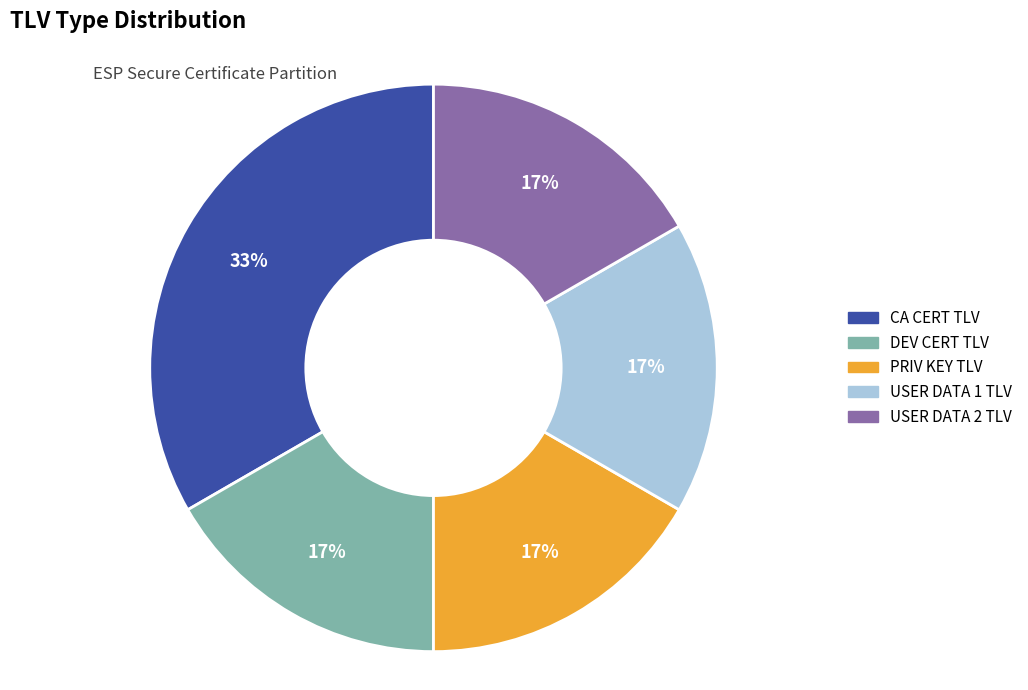

What is the largest slice in the pie chart?

CA CERT TLV